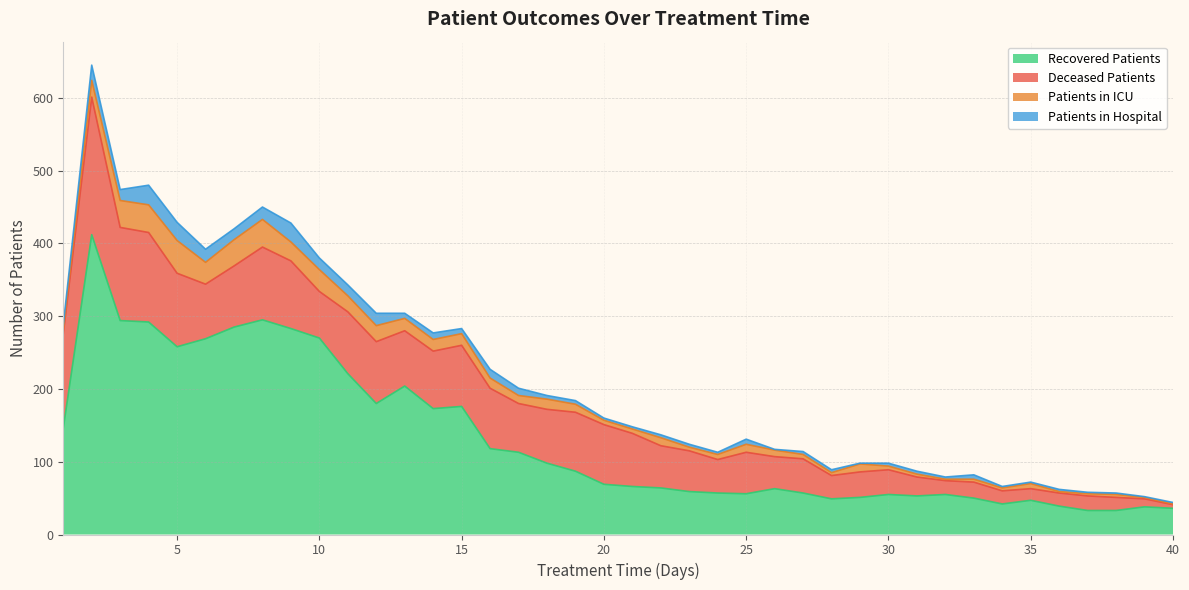

Where is recovered_patients nearest to the value 222?

11